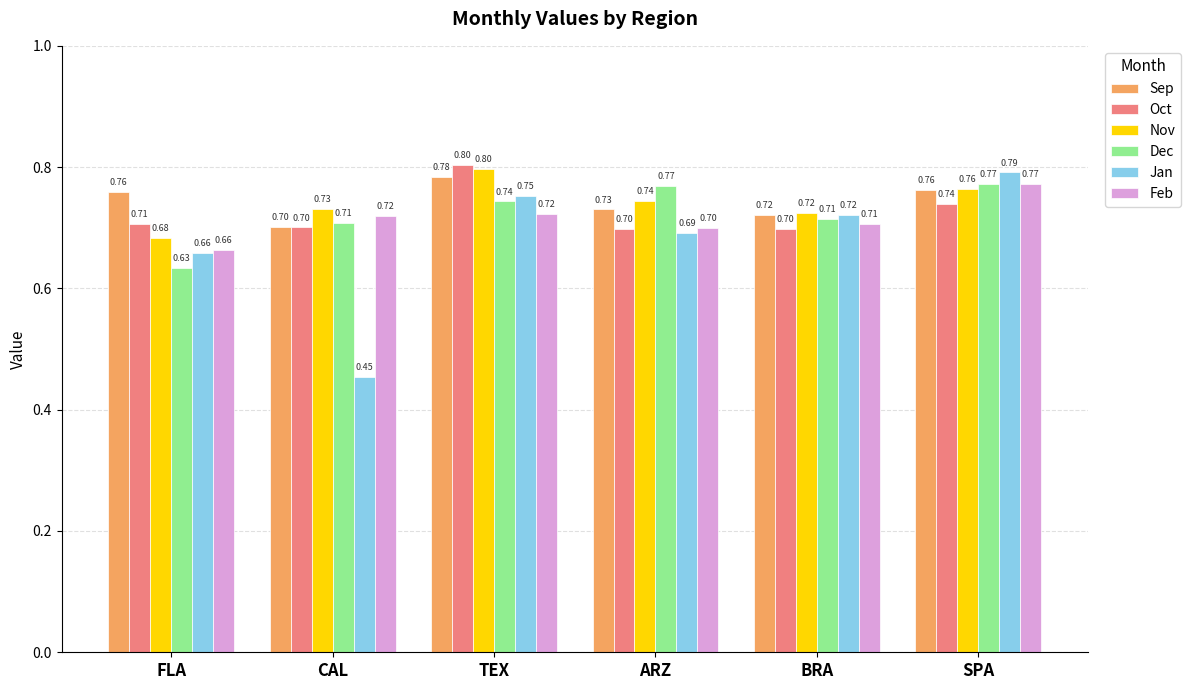

What is the maximum value for Feb?

0.8